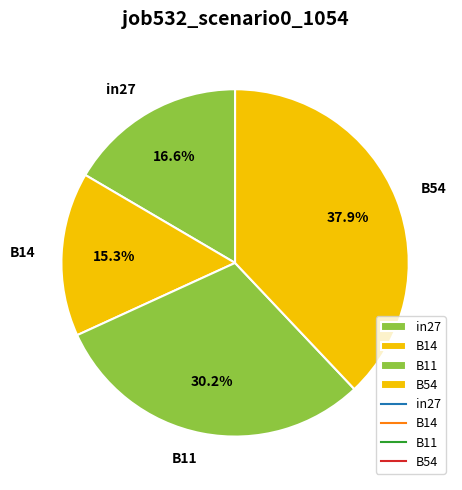

How many segments does this pie chart have?

4